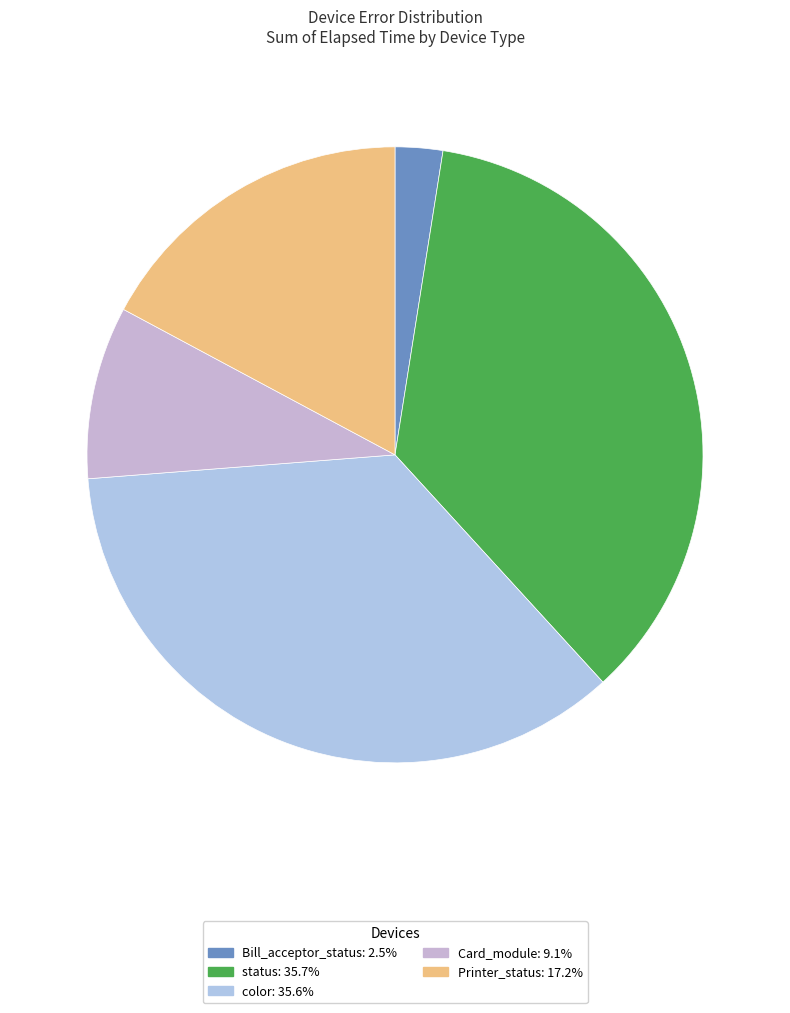

How many slices are in this pie chart?

5